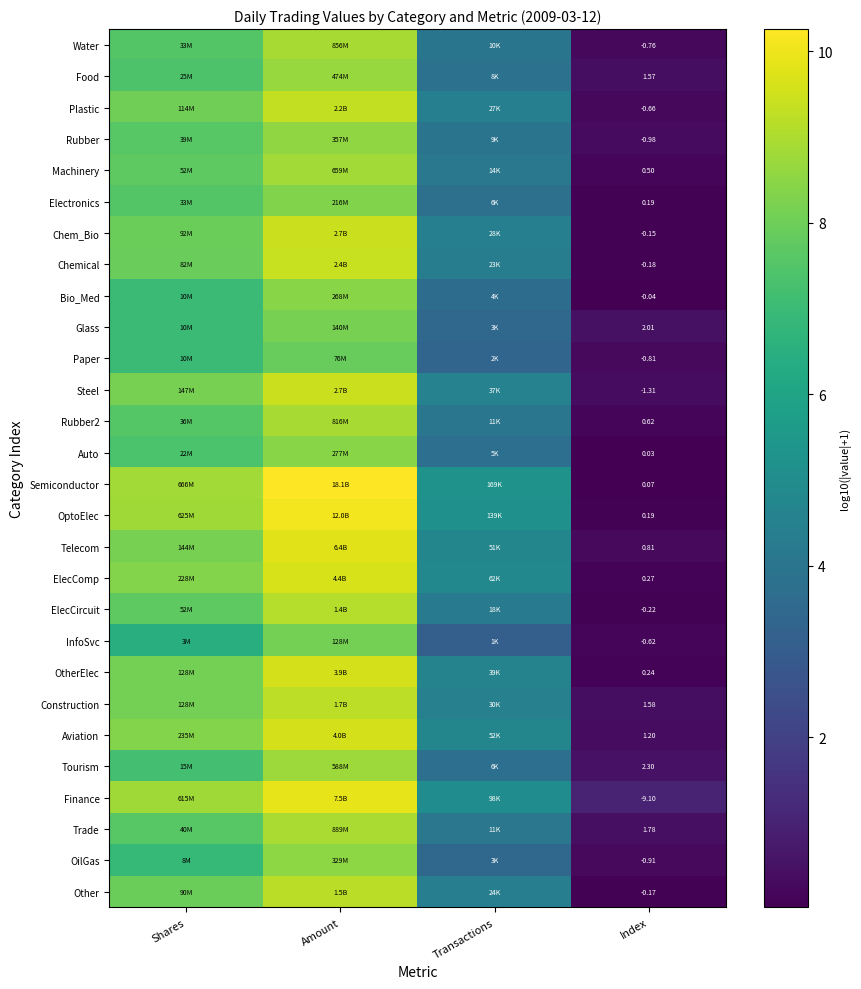

How many data points in Water are above 7?

2